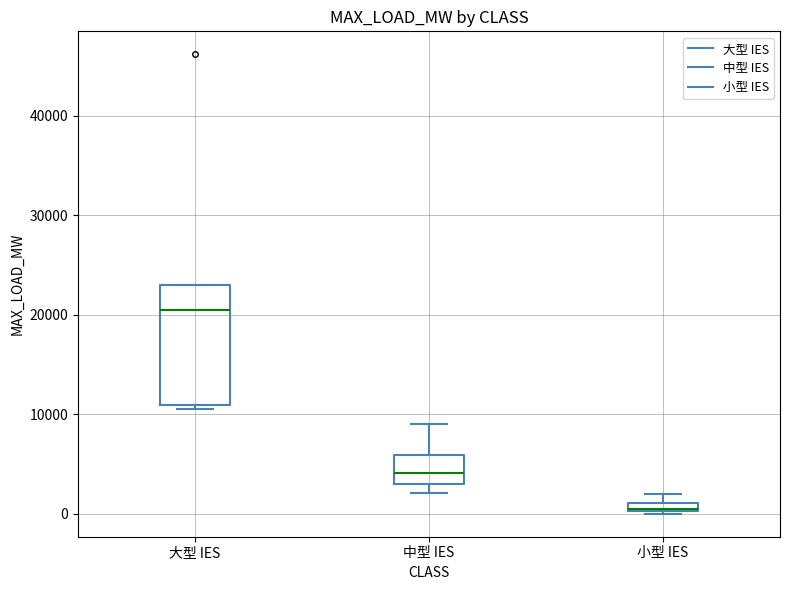

Comparing the boxes themselves (not the whiskers), which one is the tallest?

大型 IES